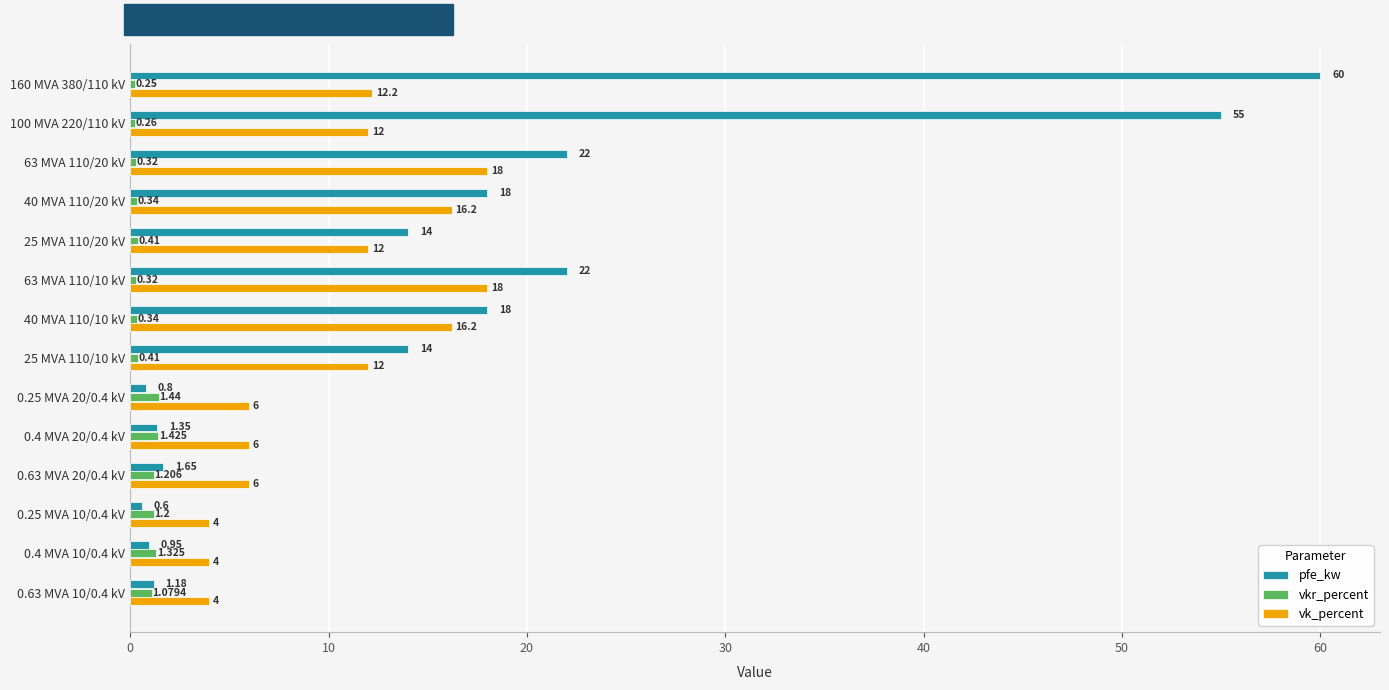

What are all the series names shown in the legend?

pfe_kw, vkr_percent, vk_percent